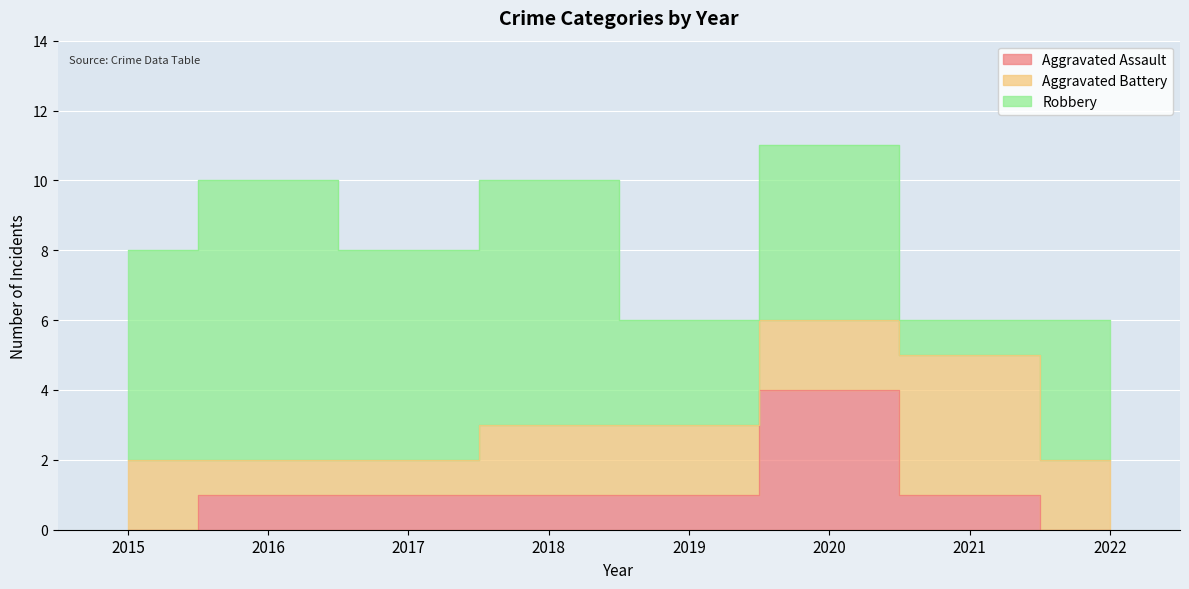

True or false: Aggravated Assault and Robbery intersect in this chart.

False